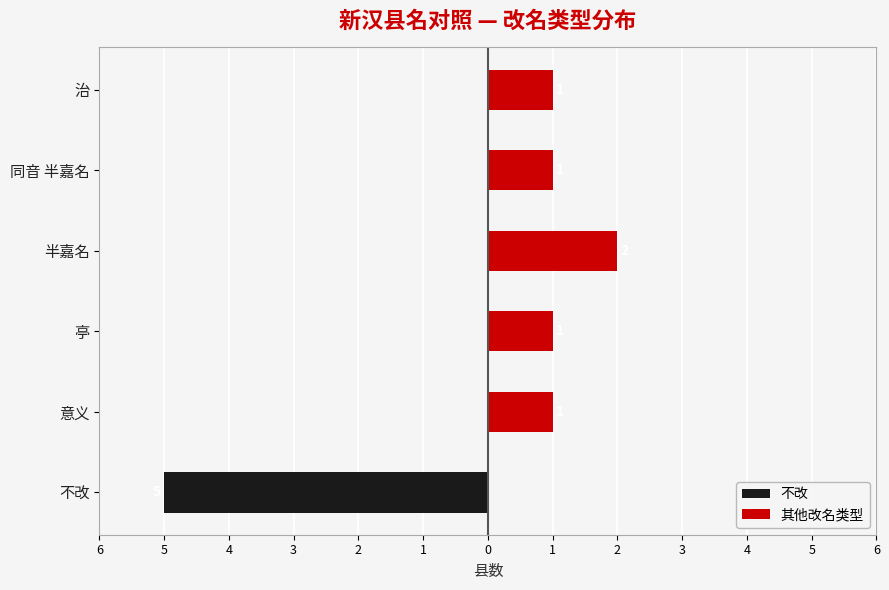

What is the spread (max minus min) of values at 亭?

1